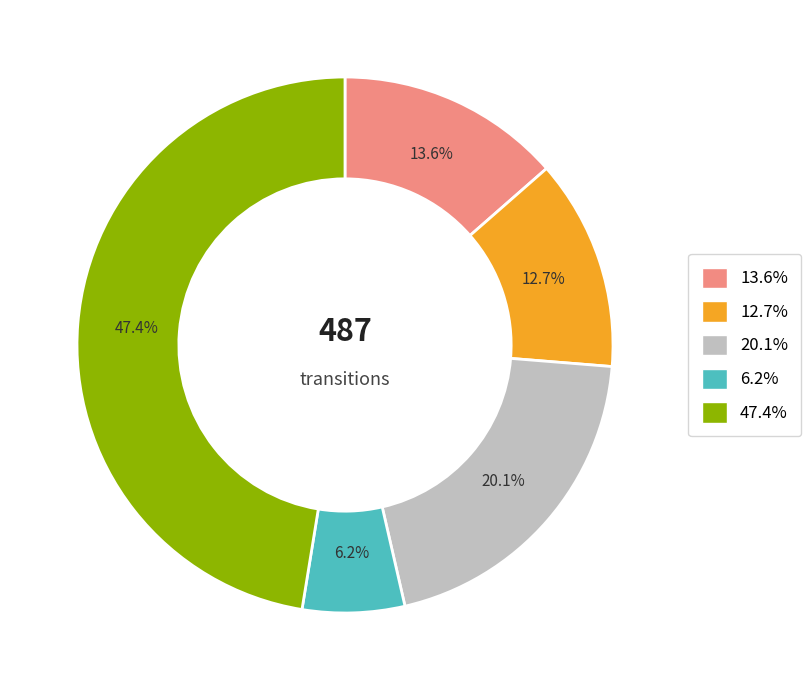

Is there any slice that represents more than half of the pie?

No